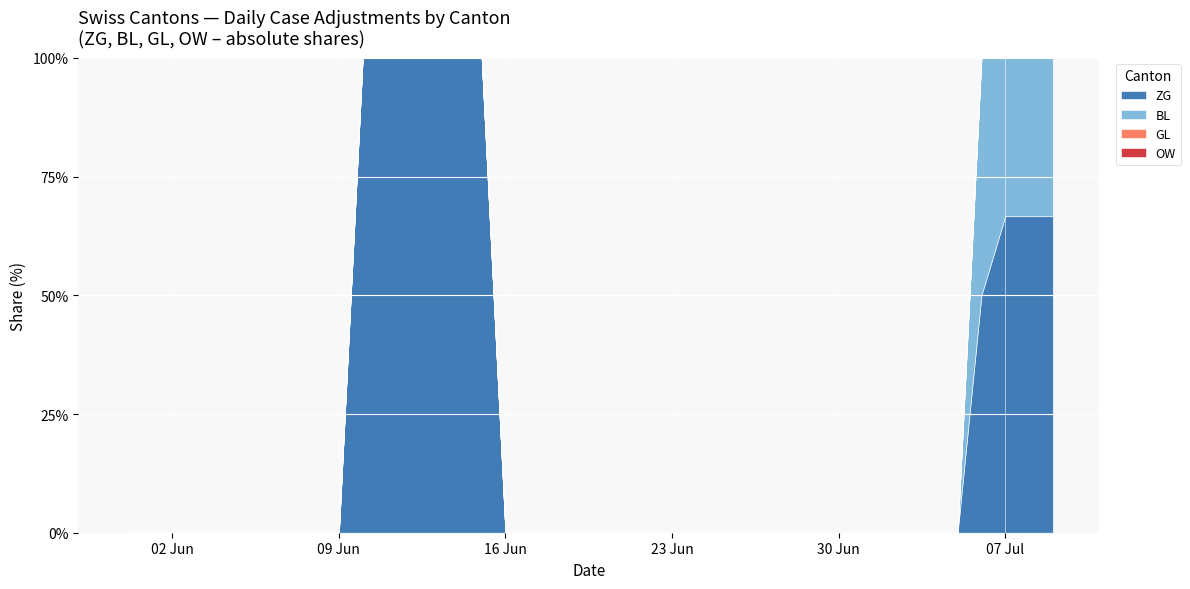

Reading left to right, extract all data points from this chart.

ZG: 0	0	0	0	0	0	0	0	0	0	1	1	1	1	1	1	0	0	0	0	0	0	0	0	0	0	0	0	0	0	0	0	0	0	0	0	1	2	2	2
BL: 0	0	0	0	0	0	0	0	0	0	0	0	0	0	0	0	0	0	0	0	0	0	0	0	0	0	0	0	0	0	0	0	0	0	0	0	1	1	1	1
GL: 0	0	0	0	0	0	0	0	0	0	0	0	0	0	0	0	0	0	0	0	0	0	0	0	0	0	0	0	0	0	0	0	0	0	0	0	0	0	0	0
OW: 0	0	0	0	0	0	0	0	0	0	0	0	0	0	0	0	0	0	0	0	0	0	0	0	0	0	0	0	0	0	0	0	0	0	0	0	0	0	0	0